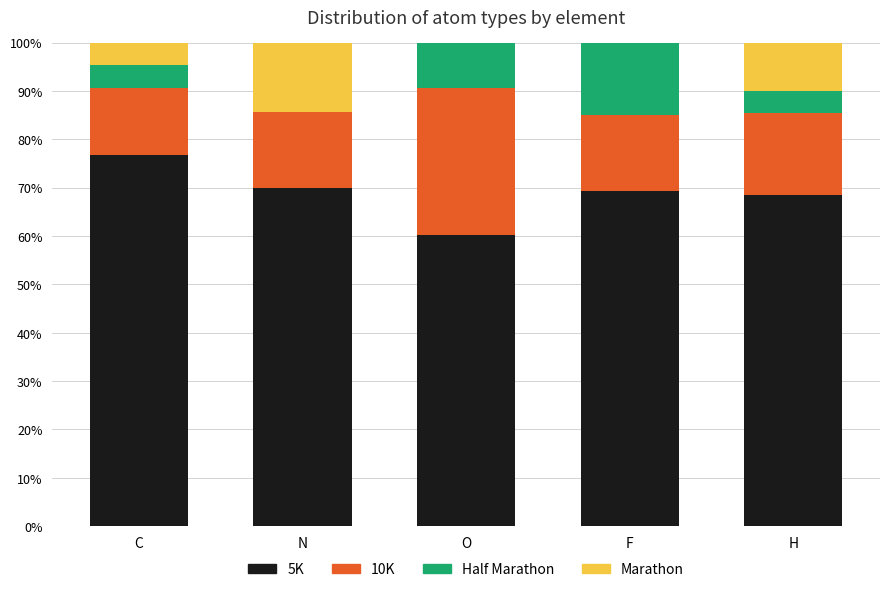

What is the sum of the 5K values at N and C?

146.6